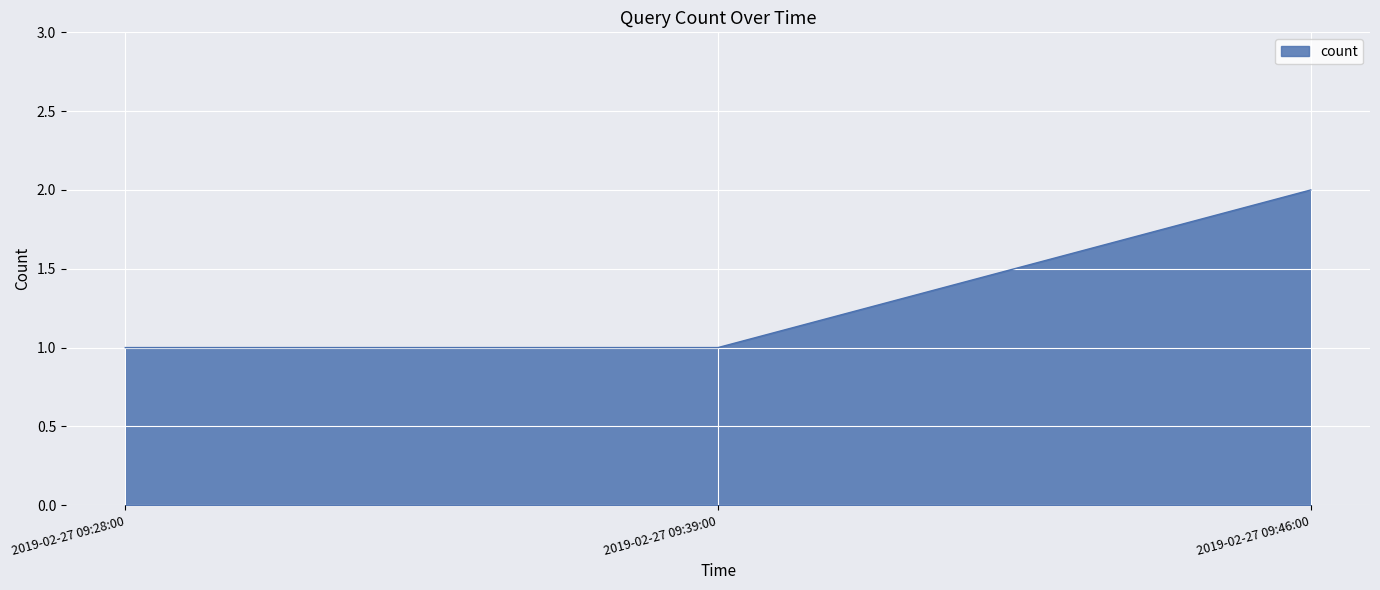

Which has a higher value, 2019-02-27 09:28:00 or 2019-02-27 09:46:00?

2019-02-27 09:46:00